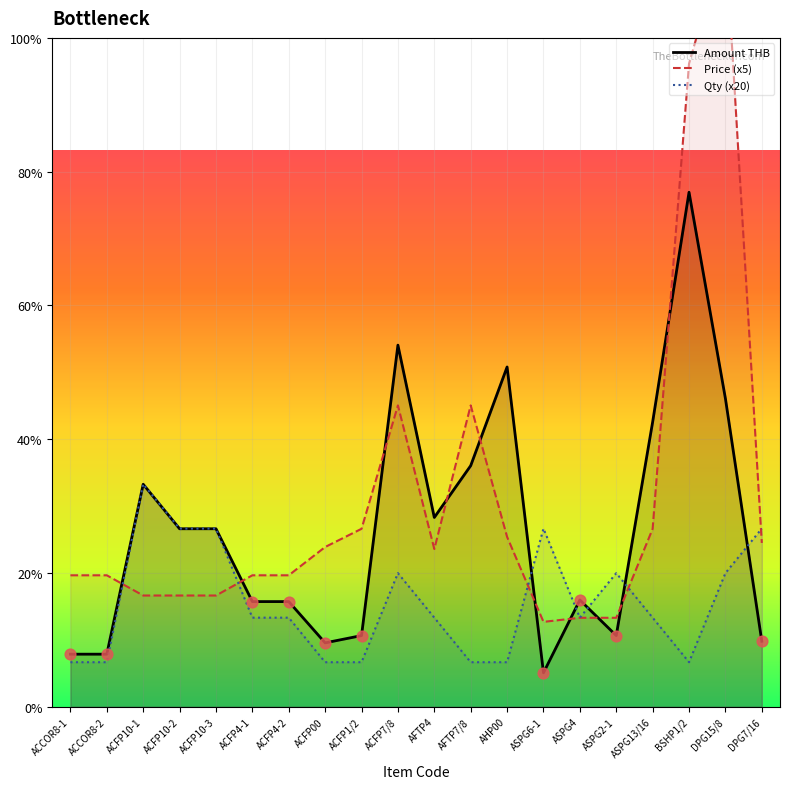

Which series has the largest total across all categories?

Price (x5)